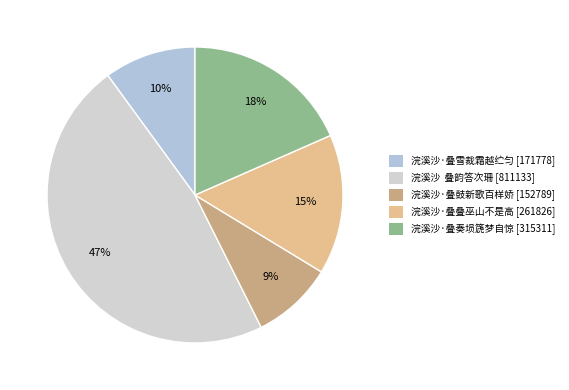

What is the largest slice in the pie chart?

浣溪沙  叠韵答次珊